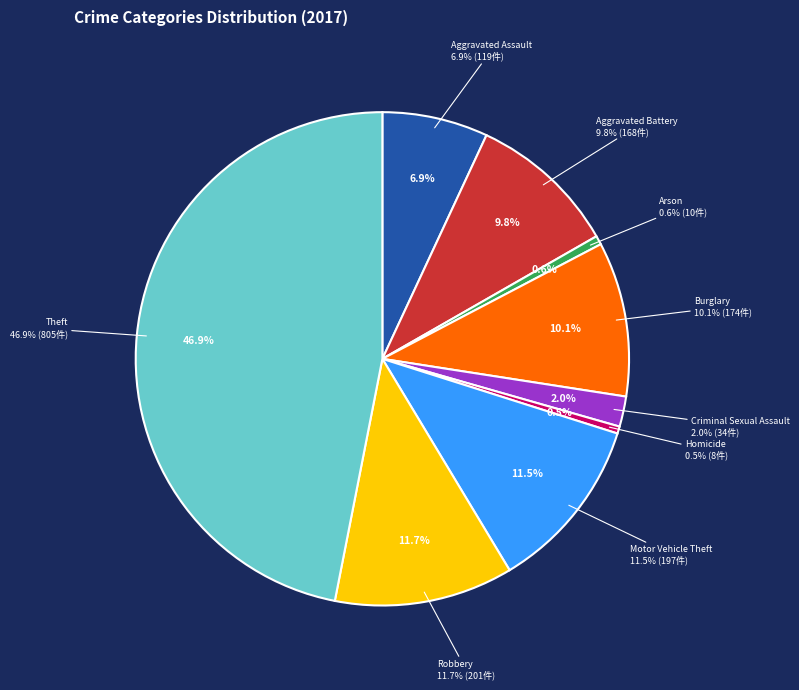

To the nearest percent, what is the difference between the largest and smallest slice percentages?

46%